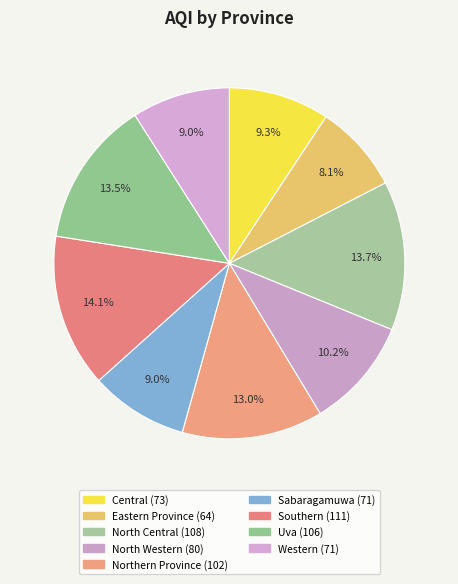

What is the largest slice in the pie chart?

Southern